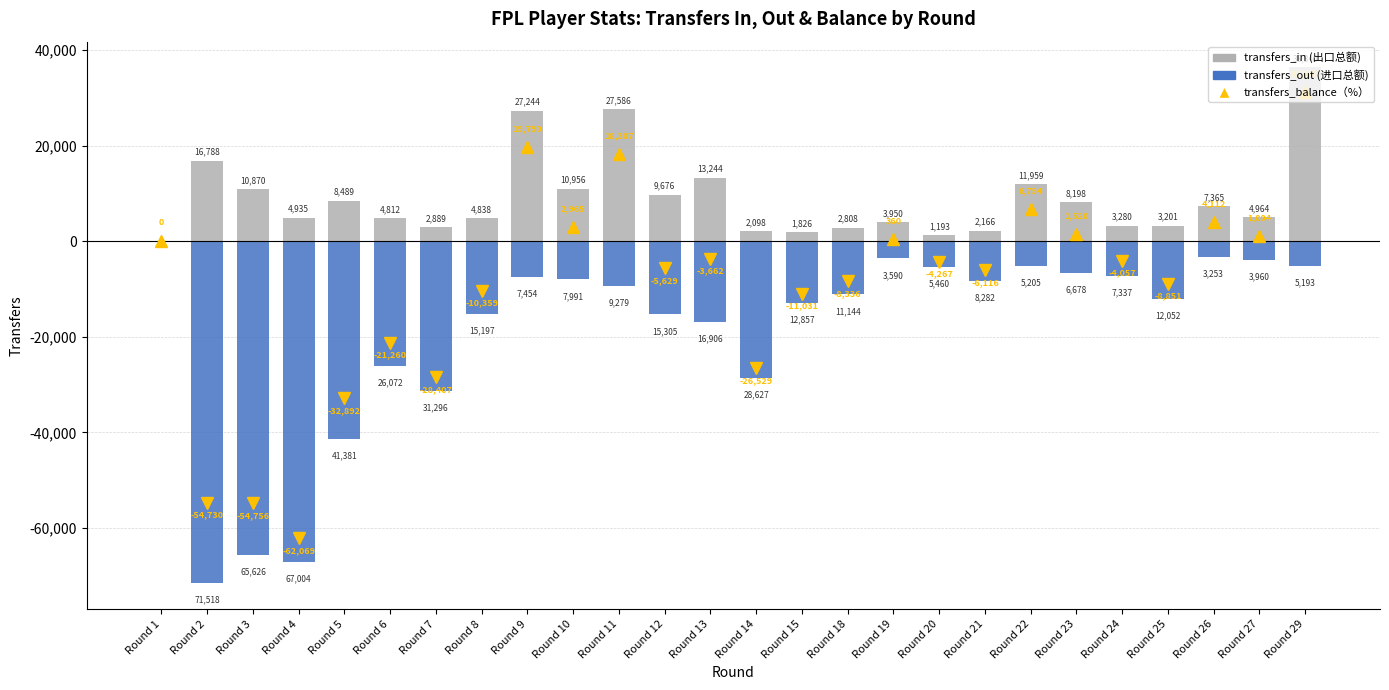

At which category is the sum across all series the highest?

Round 29